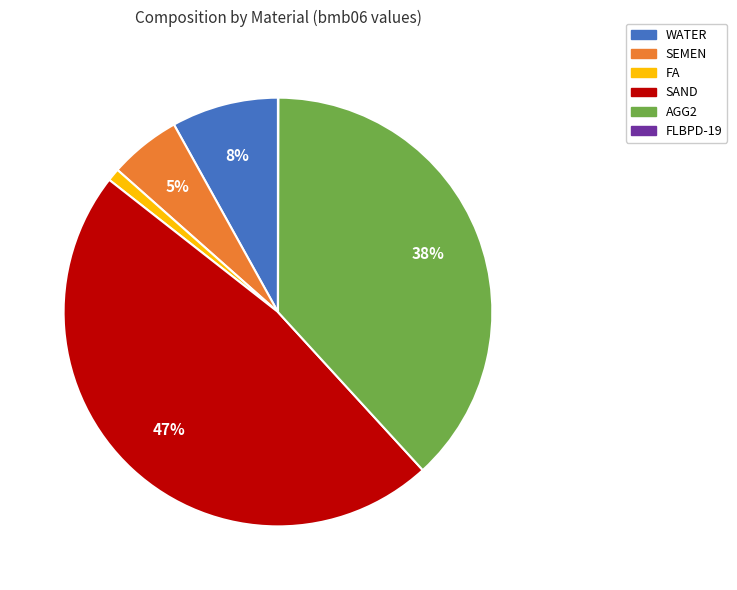

To the nearest percent, what is the average slice percentage?

17%